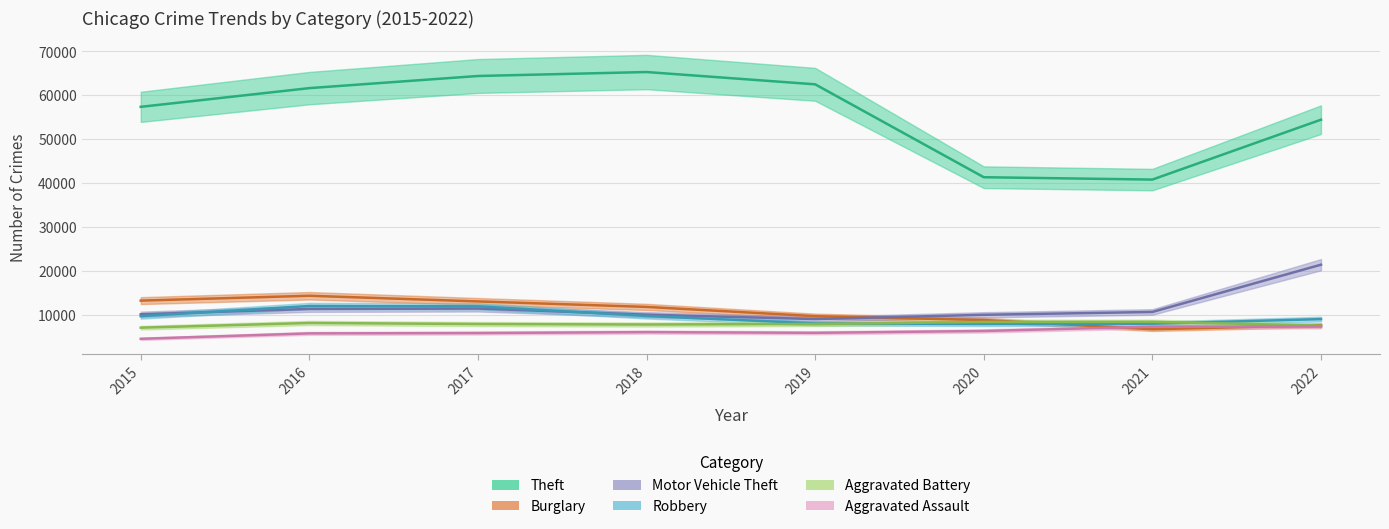

Reading left to right, list all the values displayed in this chart.

Theft: 2015=57350	2016=61618	2017=64381	2018=65285	2019=62484	2020=41308	2021=40771	2022=54425
Burglary: 2015=13184	2016=14289	2017=13001	2018=11746	2019=9639	2020=8756	2021=6658	2022=7579
Motor Vehicle Theft: 2015=10068	2016=11286	2017=11380	2018=9983	2019=8977	2020=9952	2021=10596	2022=21374
Robbery: 2015=9638	2016=11960	2017=11880	2018=9679	2019=7994	2020=7856	2021=7920	2022=8968
Aggravated Battery: 2015=7018	2016=8085	2017=7845	2018=7734	2019=7857	2020=8319	2021=8346	2022=7490
Aggravated Assault: 2015=4480	2016=5712	2017=5793	2018=6001	2019=5840	2020=6263	2021=7243	2022=7269